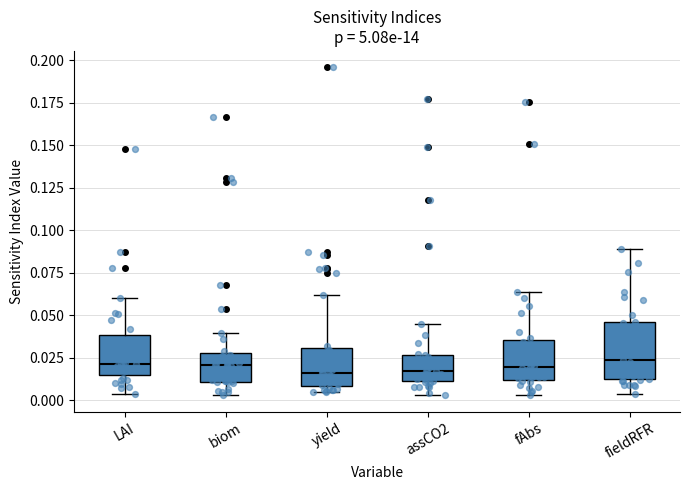

Where does the upper whisker of the box for yield end on the y-axis? The values are not printed on the chart, so give them approximately, as read against the axis.

0.060